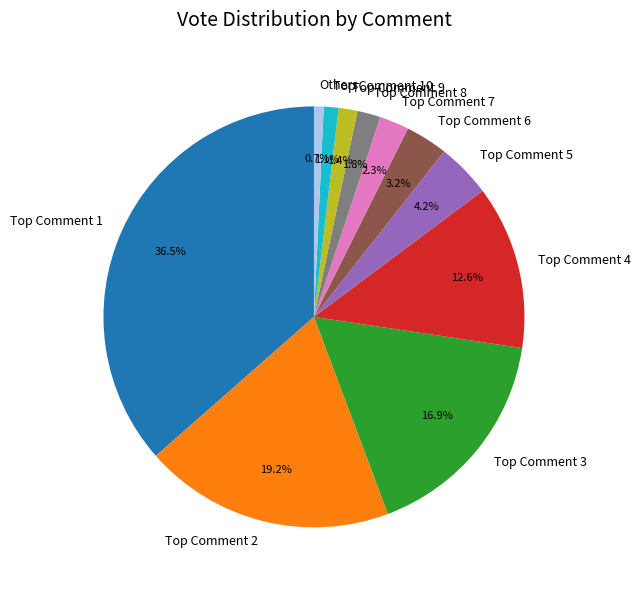

Does any single category account for the majority?

No